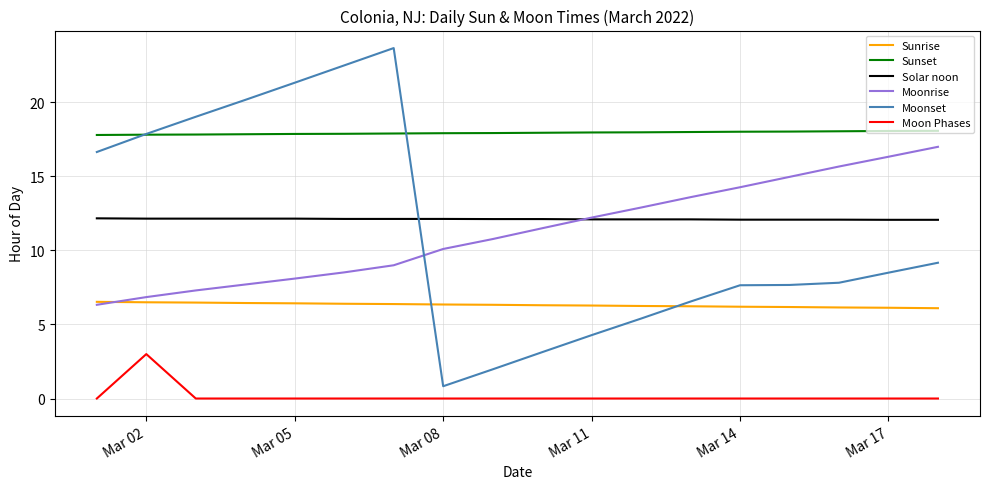

How many categories are shown in the chart?

18